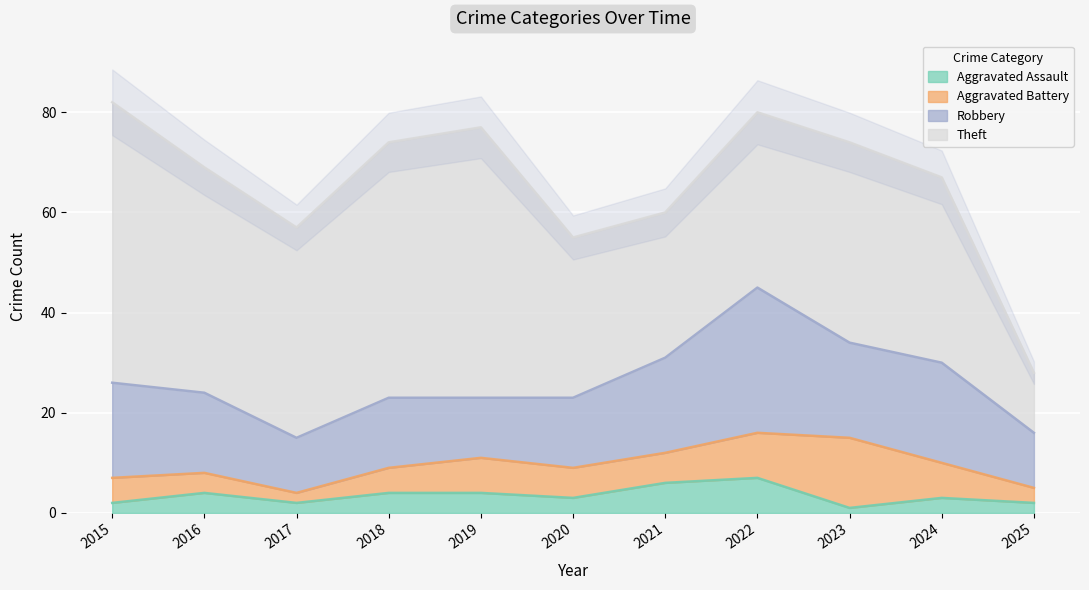

What is the greatest value displayed?

56